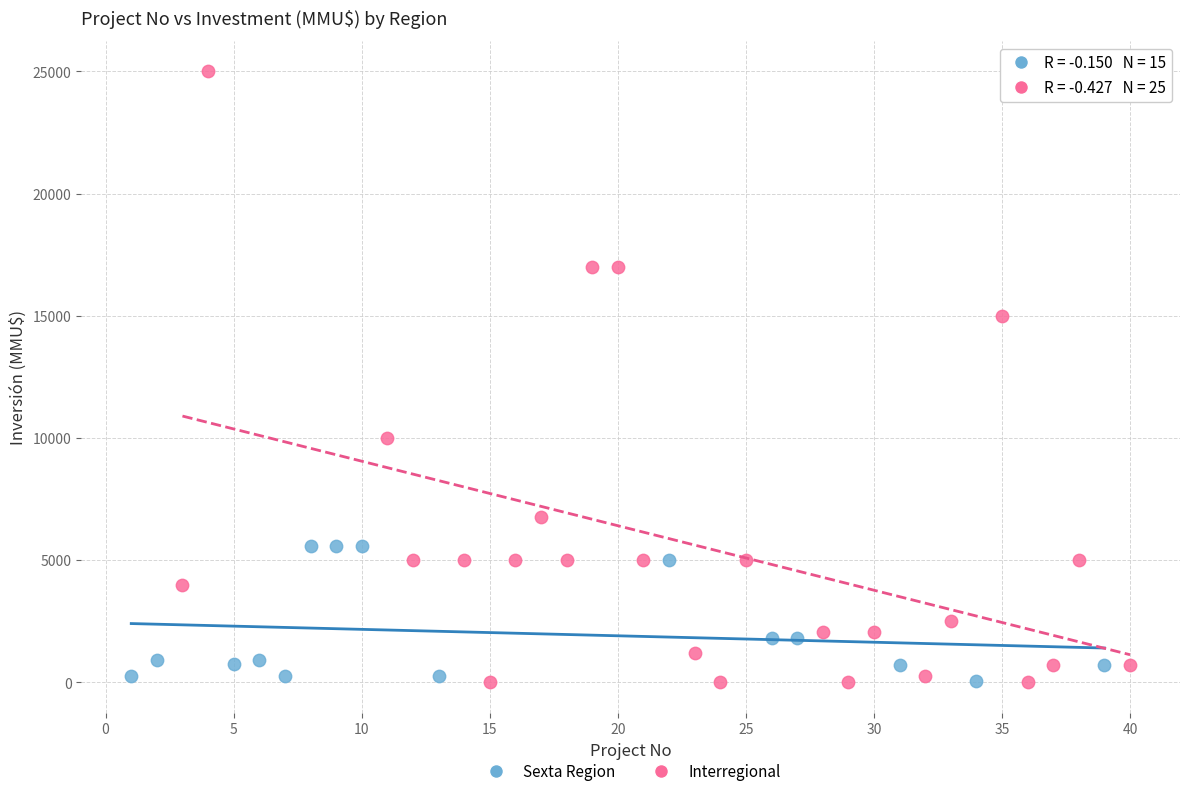

Which series contains the highest Y value?

Interregional